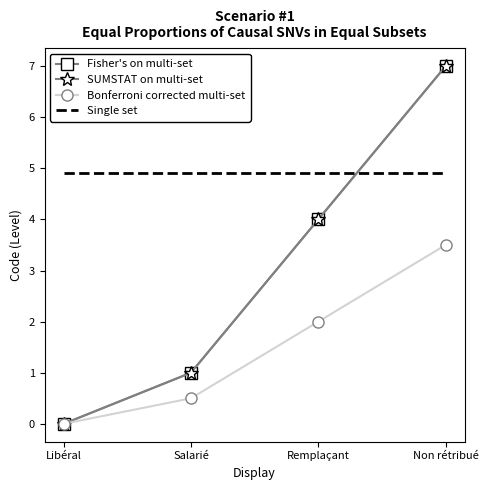

List the labels in order of Fisher's on multi-set value, largest first.

Non rétribué, Remplaçant, Salarié, Libéral